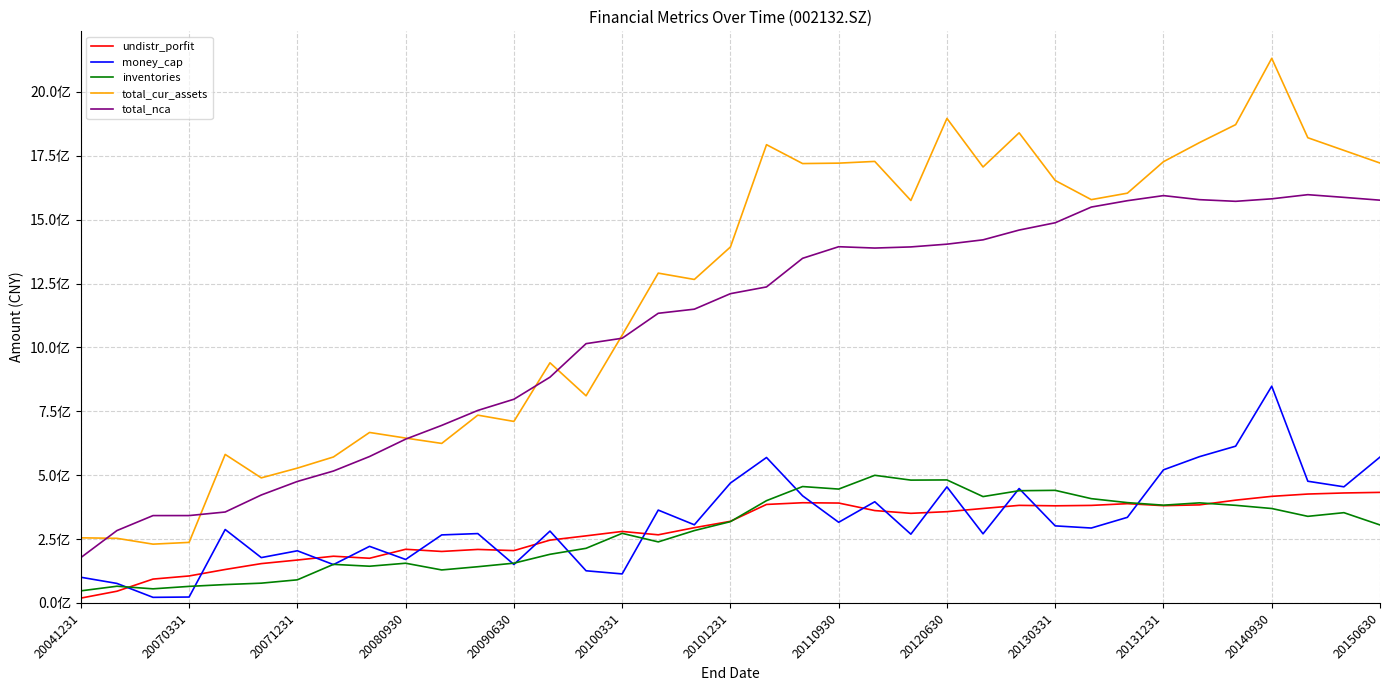

List the series in order of their peak value, lowest first.

undistr_porfit, inventories, money_cap, total_nca, total_cur_assets